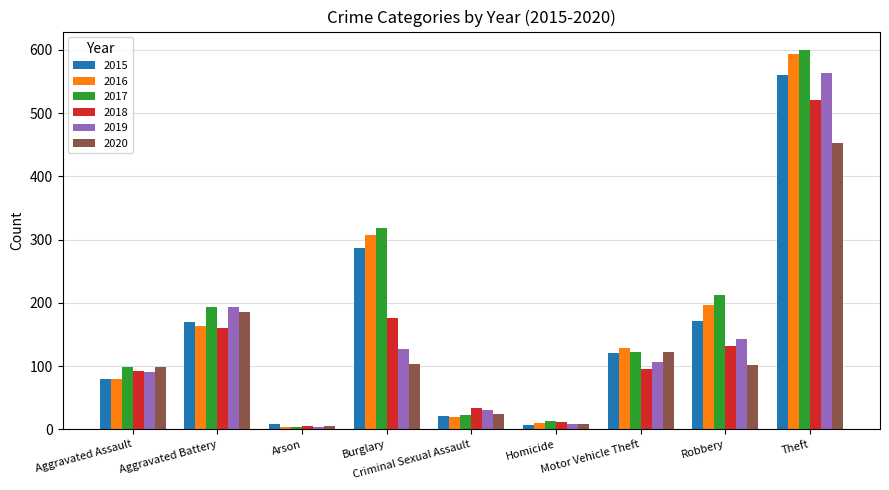

Are the bars horizontal?

No